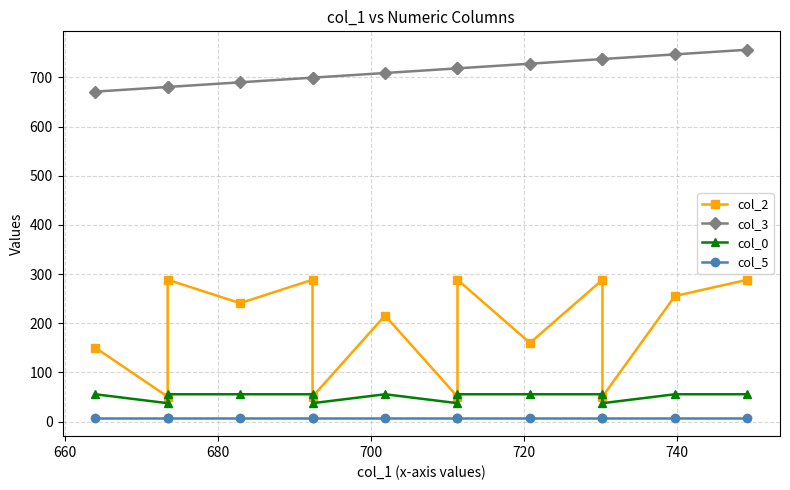

Does the chart have visible grid lines?

Yes